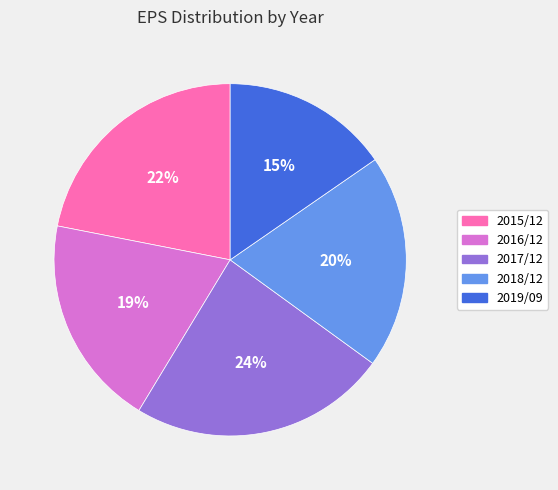

Is there a majority slice in this chart?

No